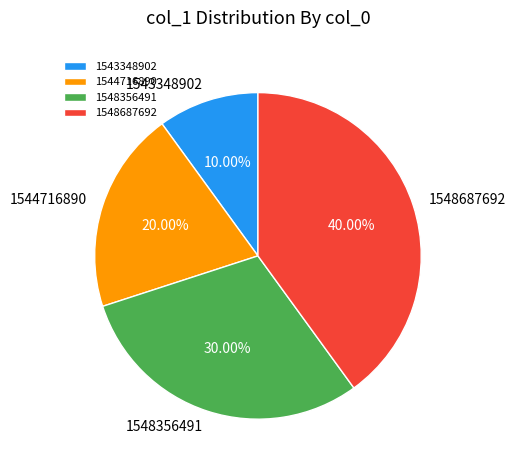

Is there a majority slice in this chart?

No